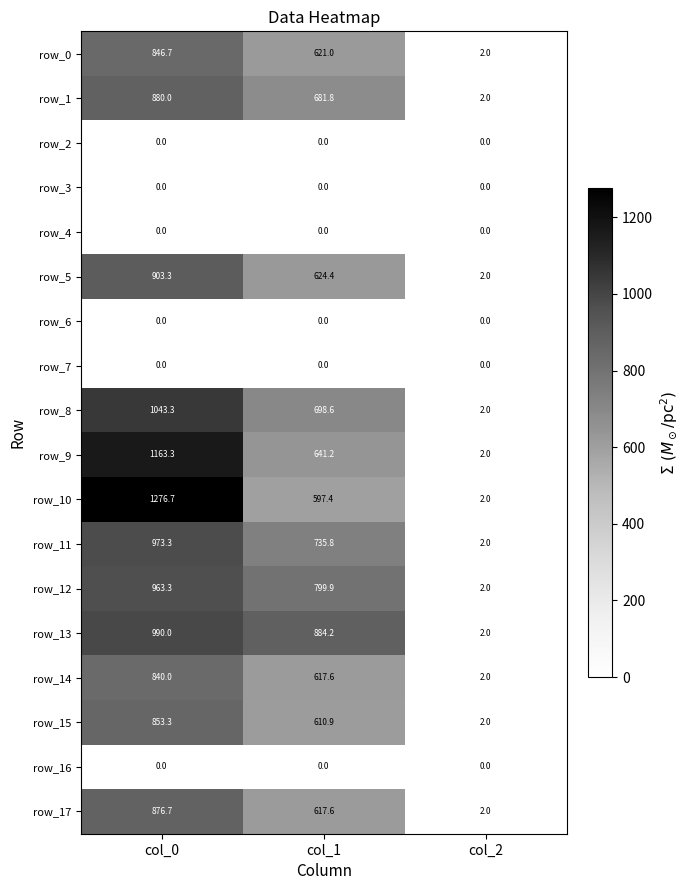

At which category does the chart reach its peak across all series?

col_0